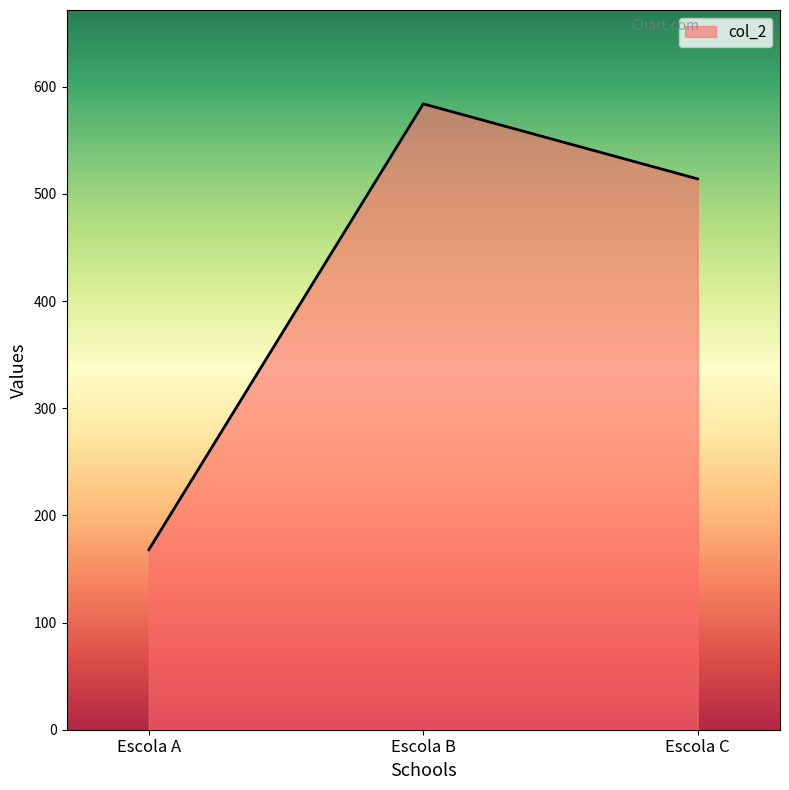

Reading left to right, extract all data points from this chart.

168	584	514